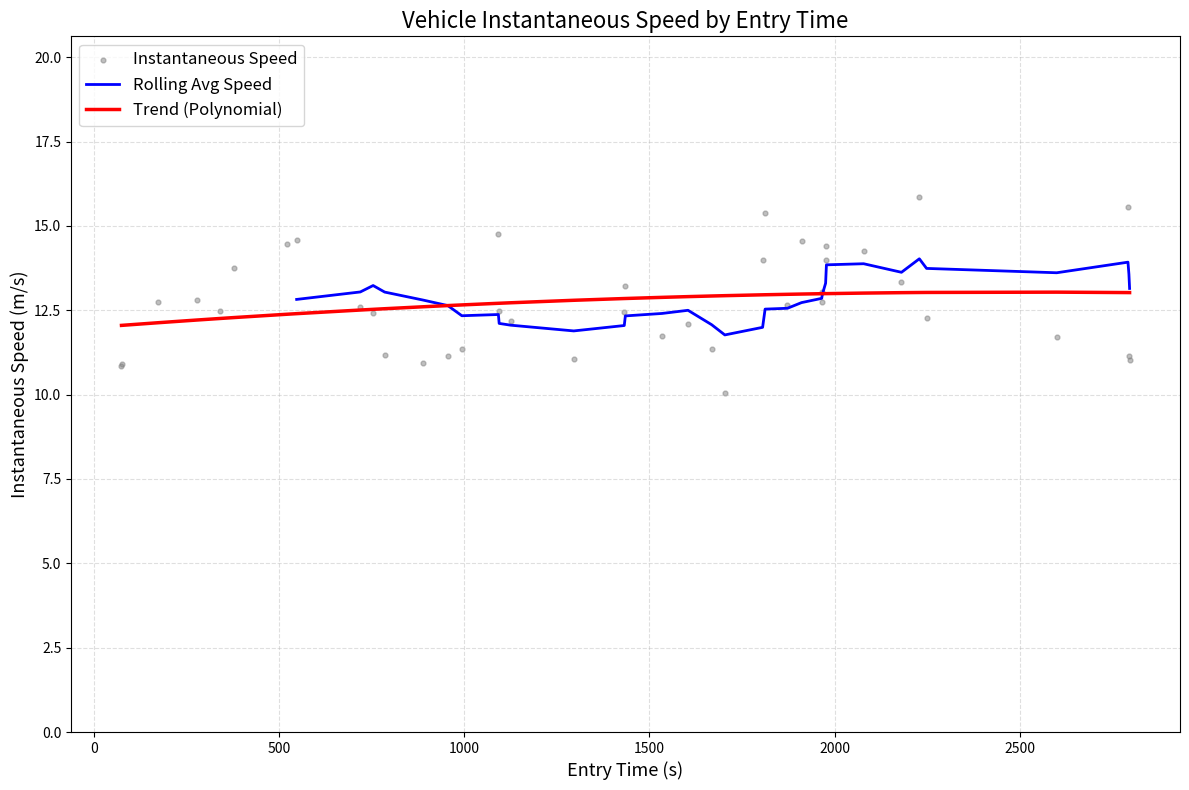

What are all the series names shown in the legend?

Rolling Avg Speed, Trend (Polynomial), Instantaneous Speed